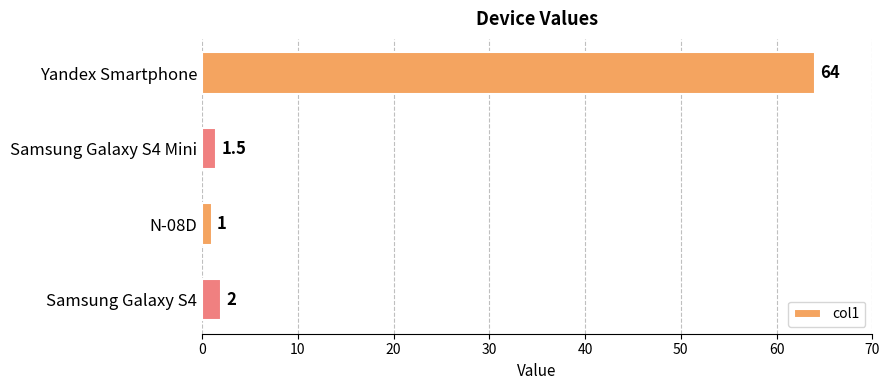

Count the number of categories in the chart.

4